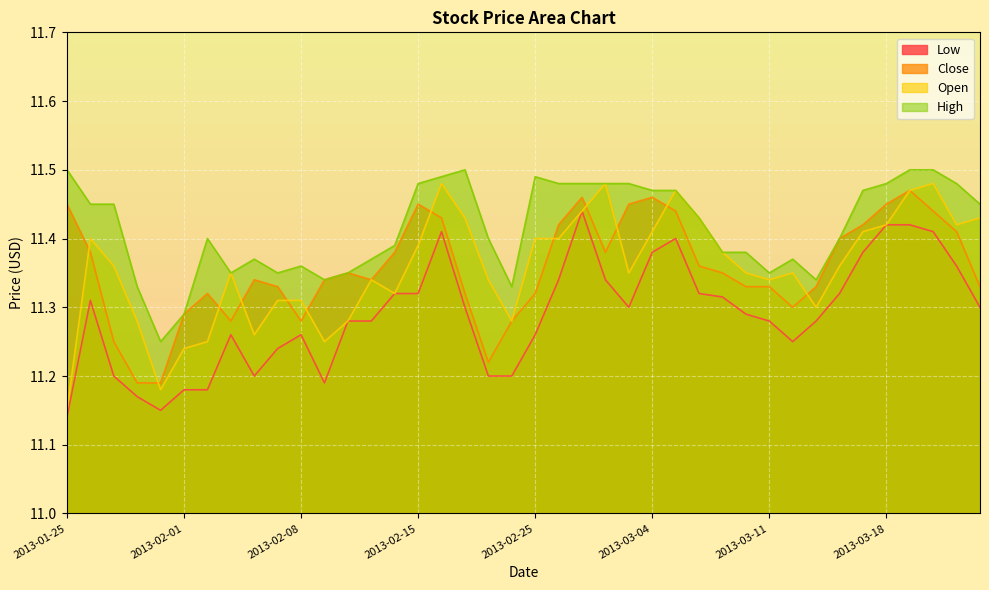

What is the spread (max minus min) of values at 2013-03-18?

0.1